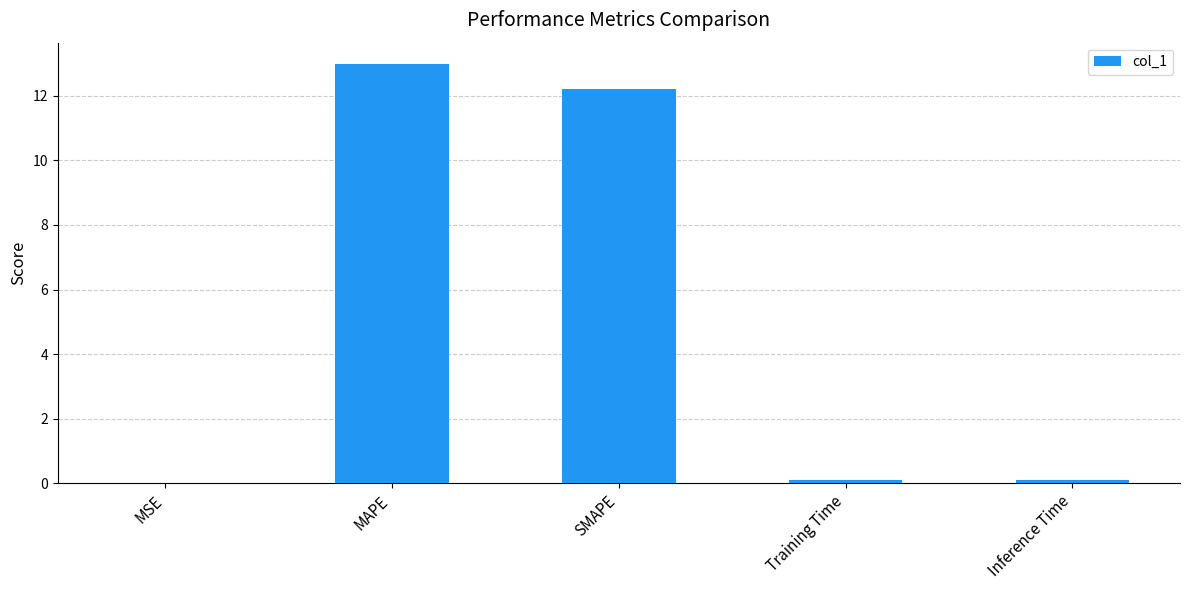

What is the change in value from MSE to SMAPE?

+12.2